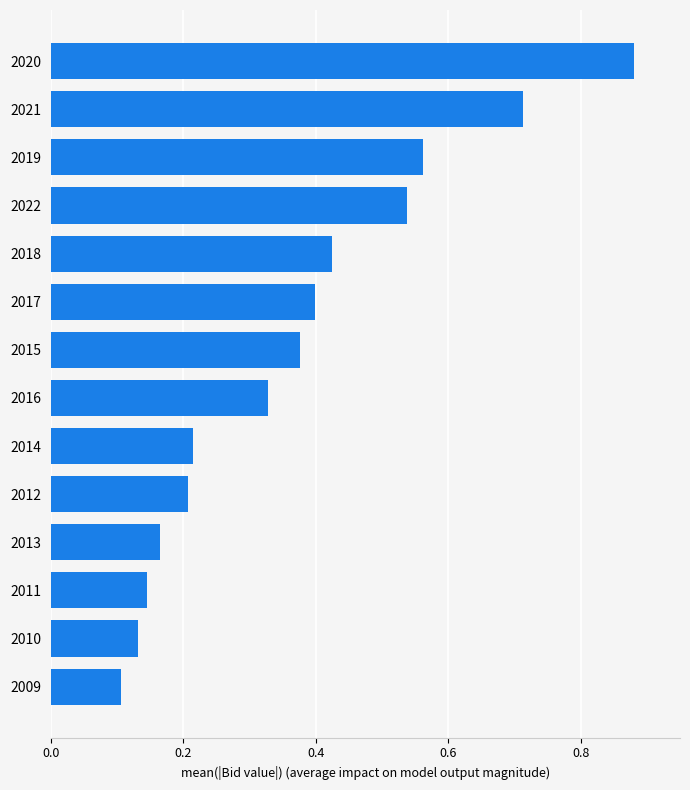

Where is the data nearest to the value 0?

2009